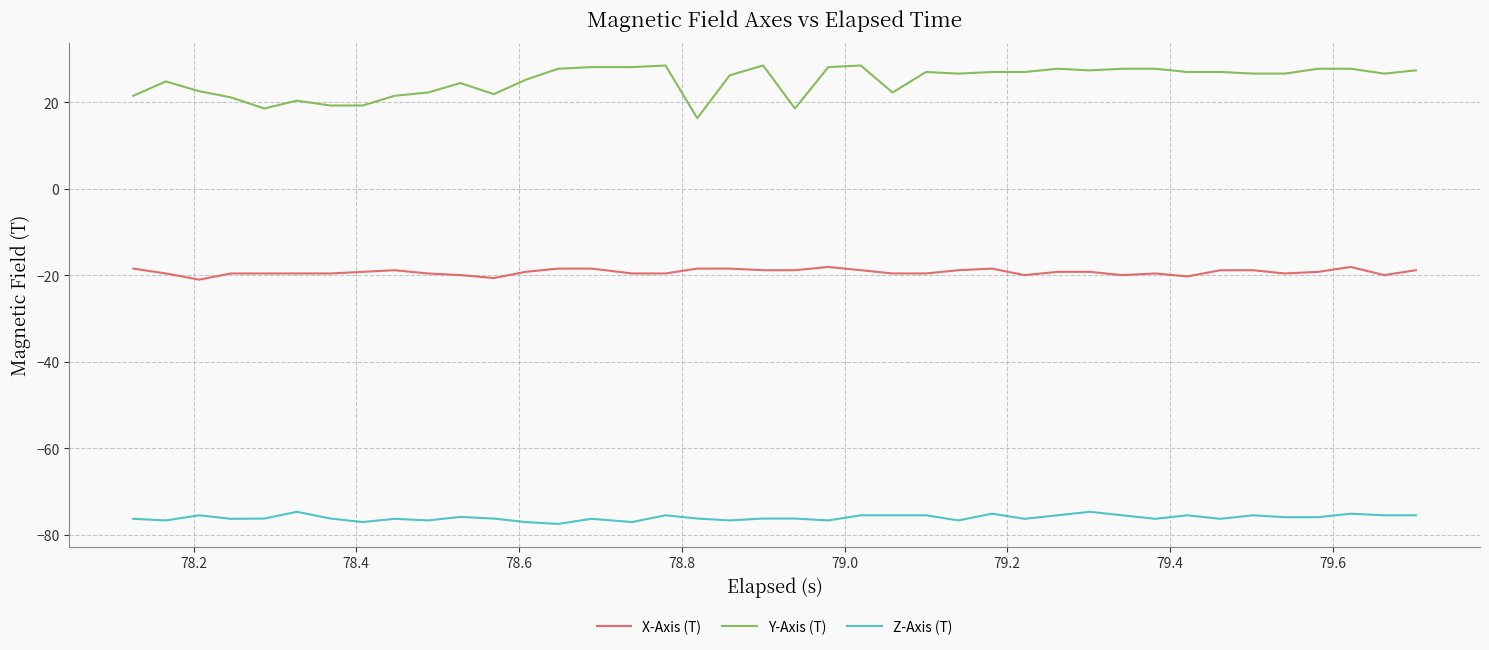

Rank the series by their average value, from highest to lowest.

Y-Axis (T), X-Axis (T), Z-Axis (T)